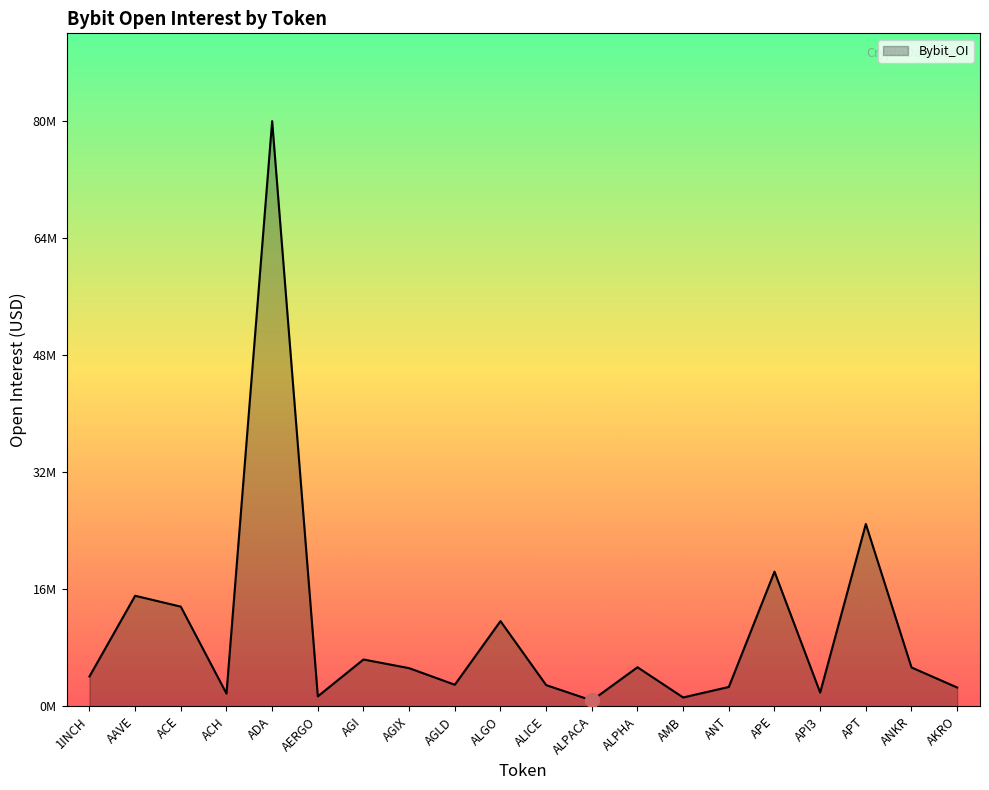

Is this an area chart (filled region under the line)?

Yes